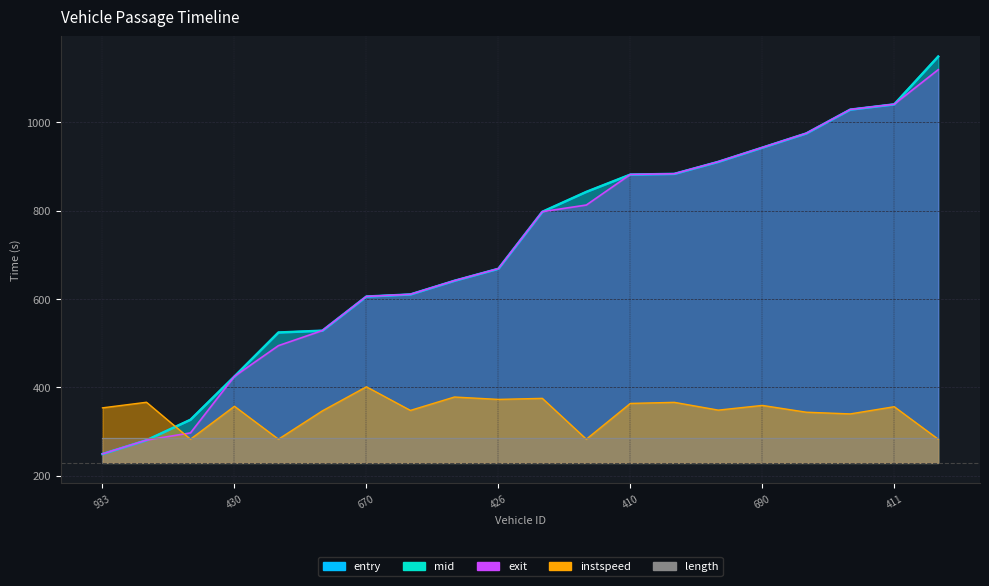

At which label does entry reach its peak?

432